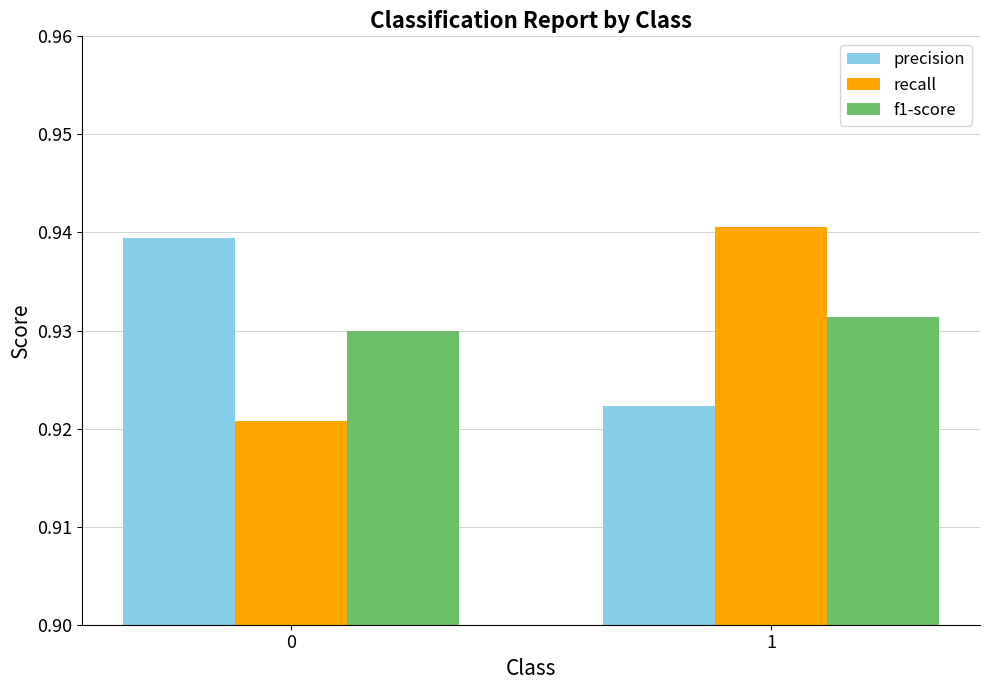

The value of f1-score at 1 is 1.7. True or false?

False